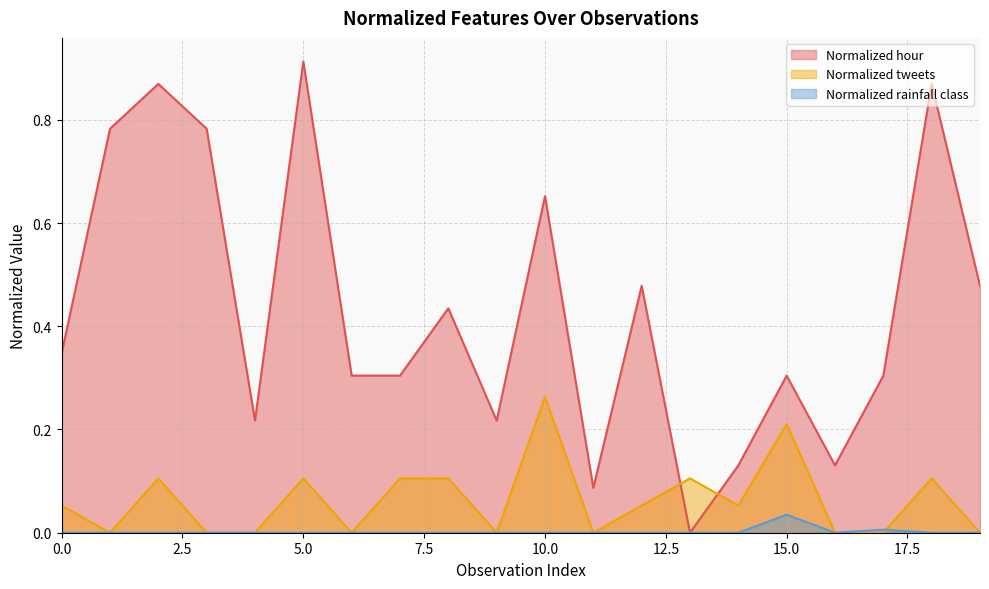

How many intersections are there between Normalized hour and Normalized tweets?

2